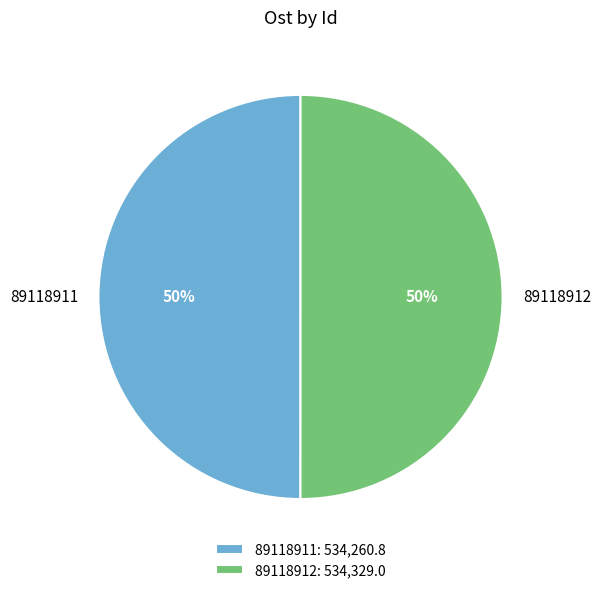

How many slices are in this pie chart?

2